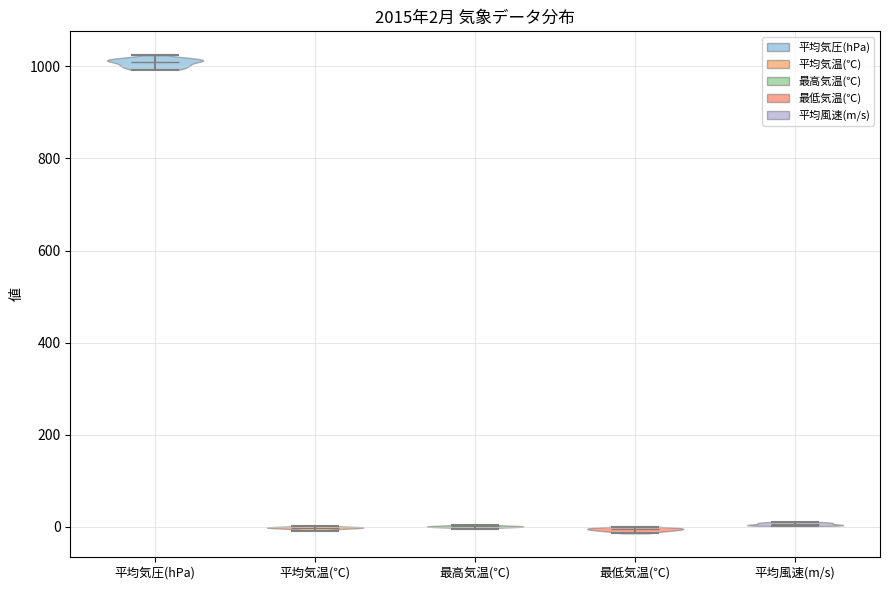

Which violin has the highest median line?

平均気圧(hPa)